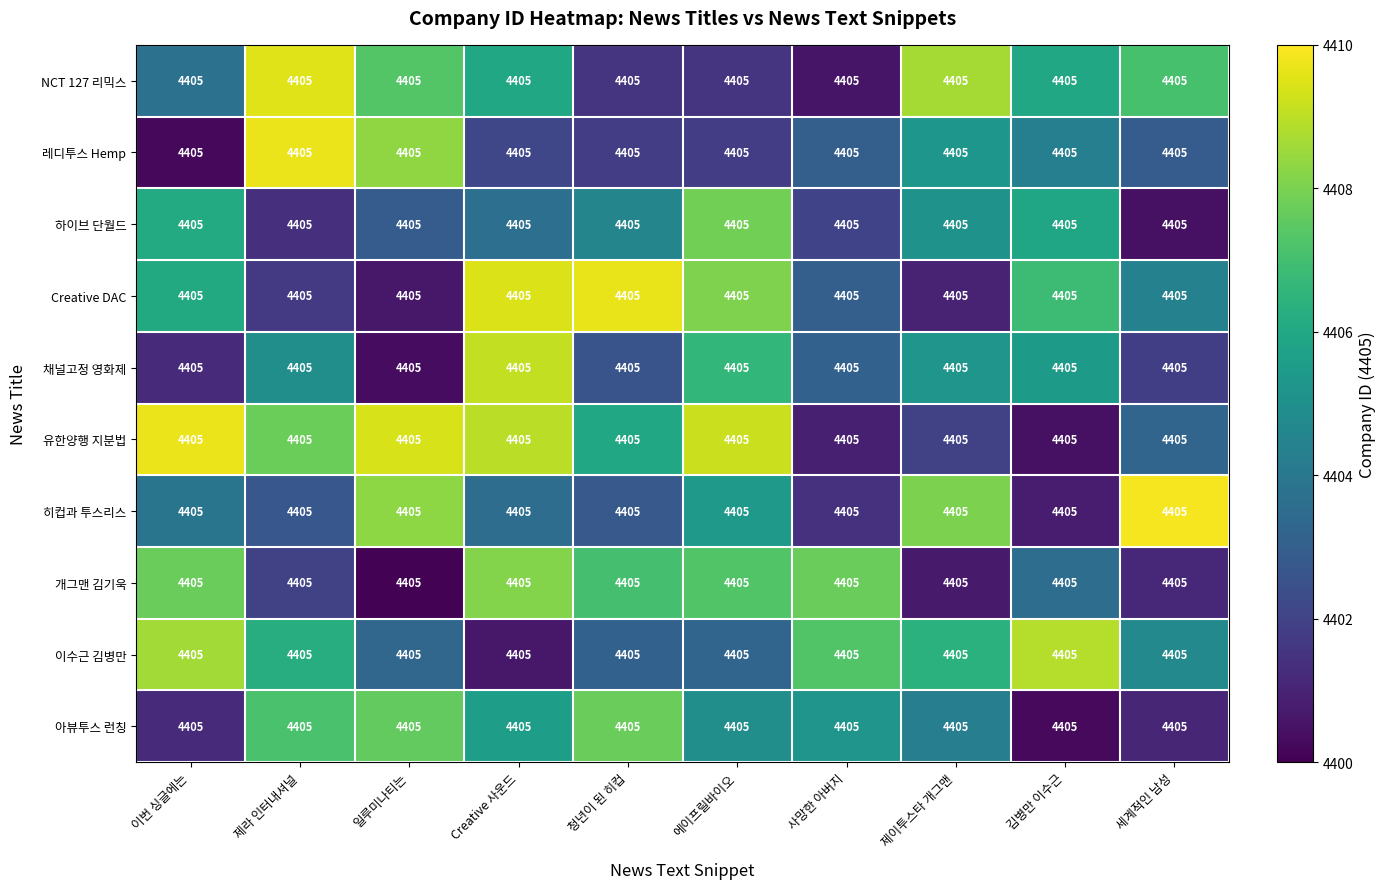

Rank the series by their maximum value, from highest to lowest.

히컵과 투스리스, 레디투스 Hemp, 유한양행 지분법, Creative DAC, NCT 127 리믹스, 채널고정 영화제, 이수근 김병만, 개그맨 김기욱, 하이브 단월드, 아뷰투스 런칭